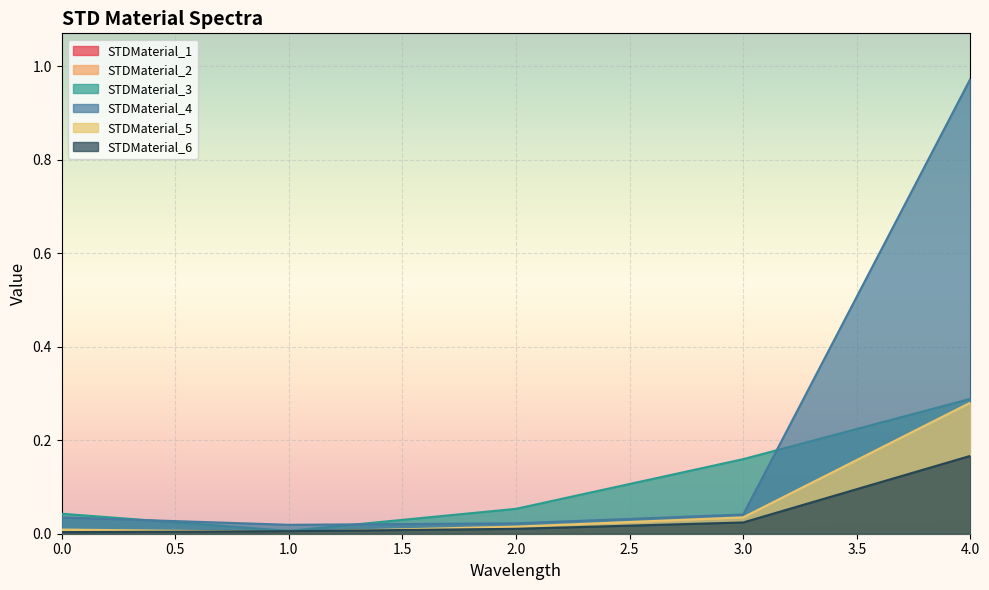

True or false: STDMaterial_4 and STDMaterial_2 intersect in this chart.

False